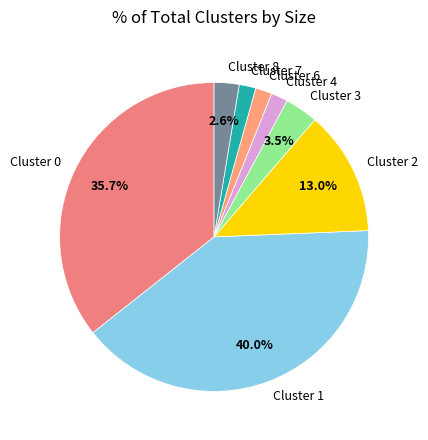

What is the largest slice in the pie chart?

Cluster 1